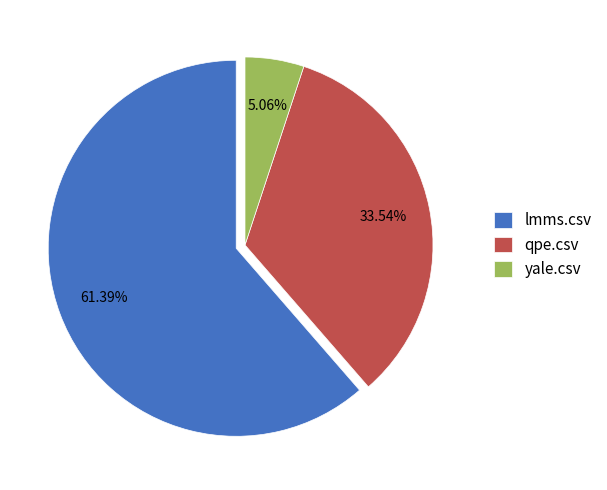

How much of the chart is everything except lmms.csv?

38.6%